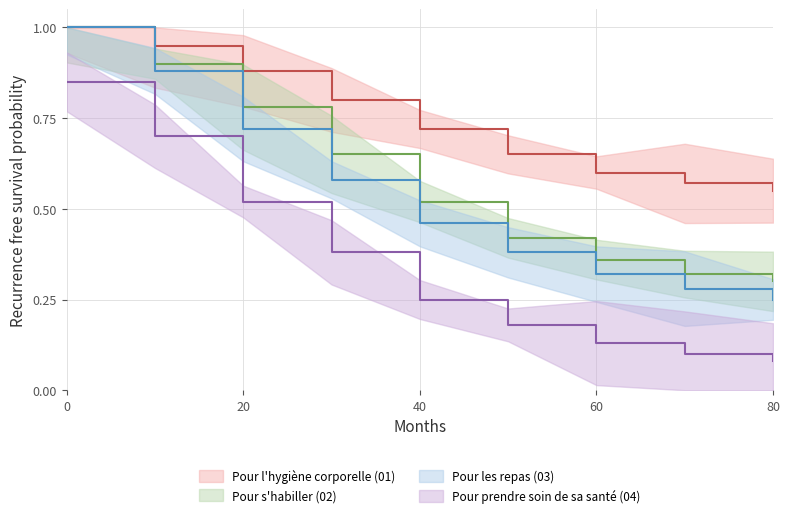

What is the sum of all Pour prendre soin de sa santé (04) values?

3.2